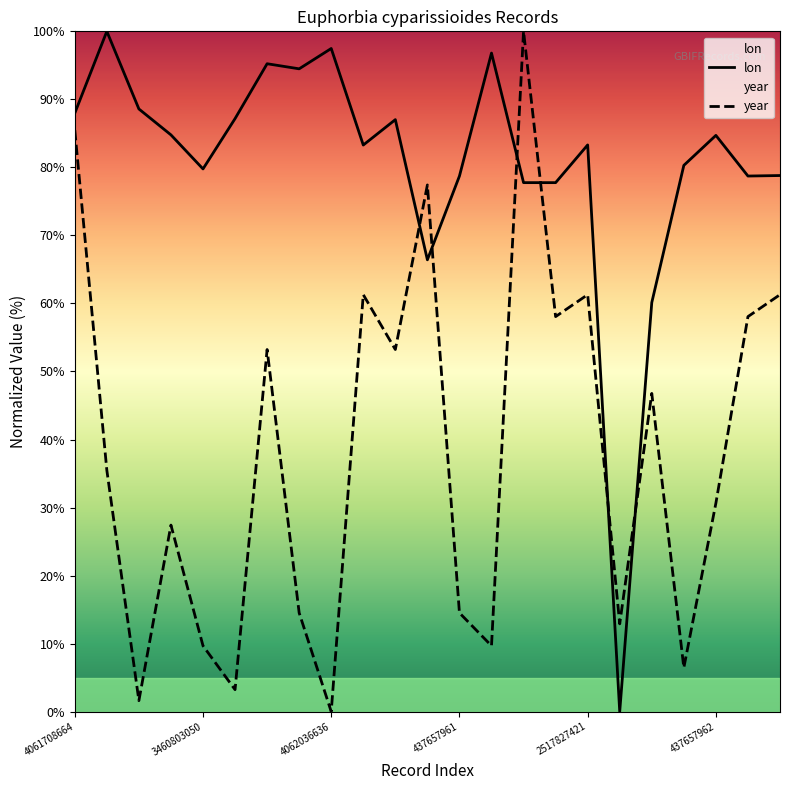

What are all the series names shown in the legend?

lon, year